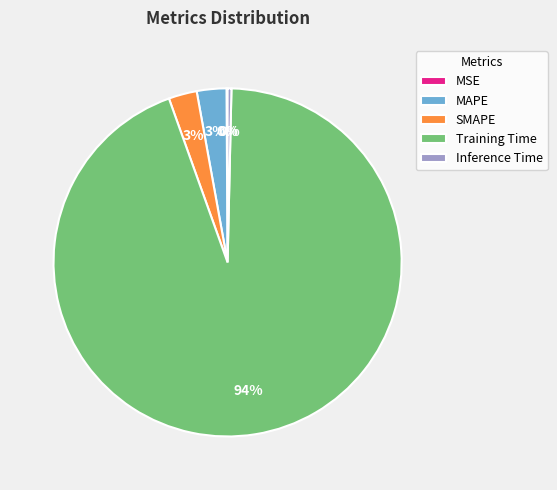

Is SMAPE the majority of the pie?

No